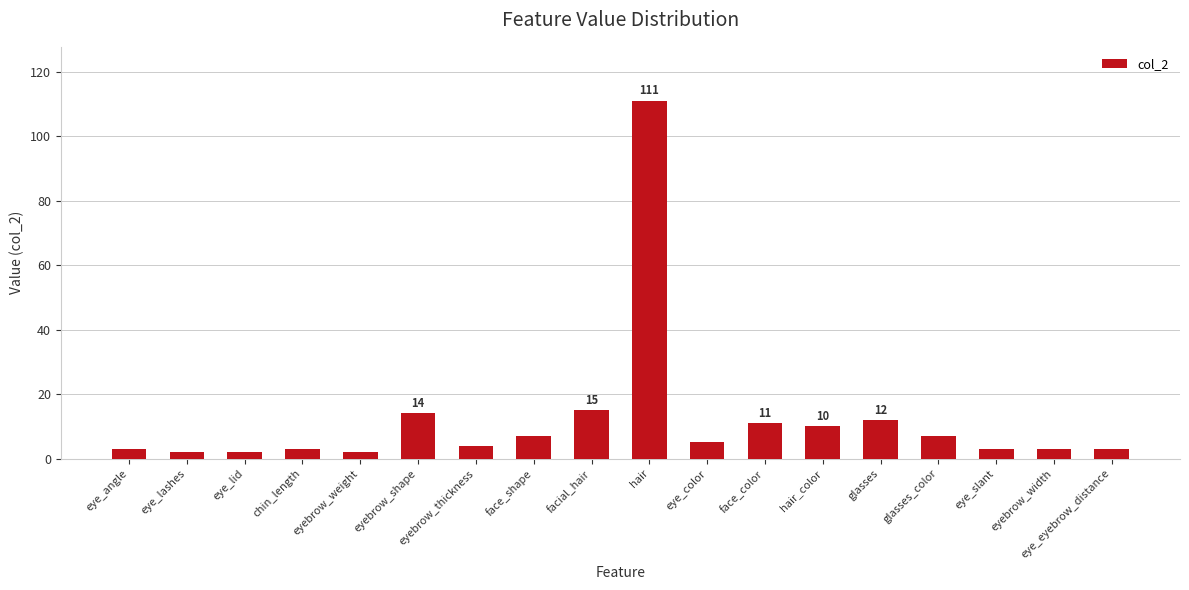

What position from the left is eyebrow_width?

17